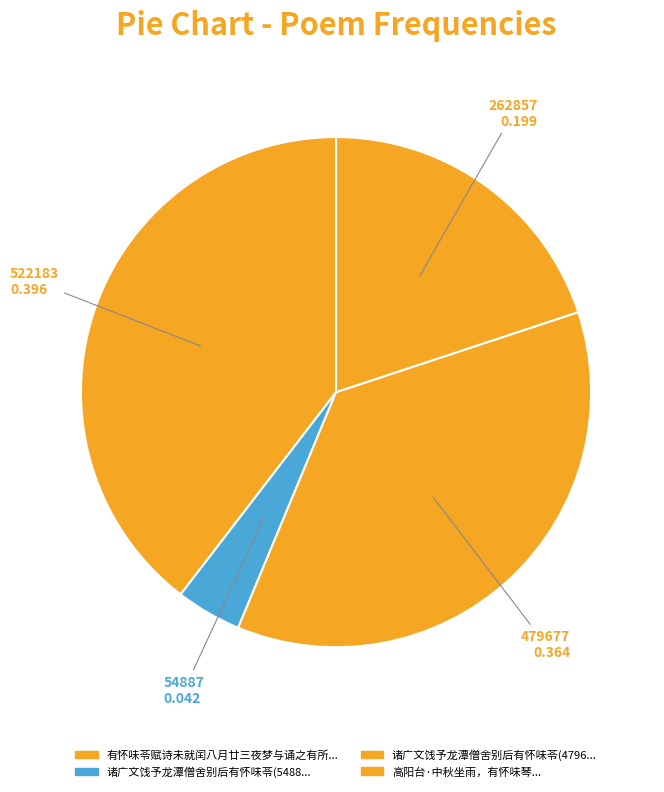

To the nearest percent, what is the difference between the largest and smallest slice percentages?

35%